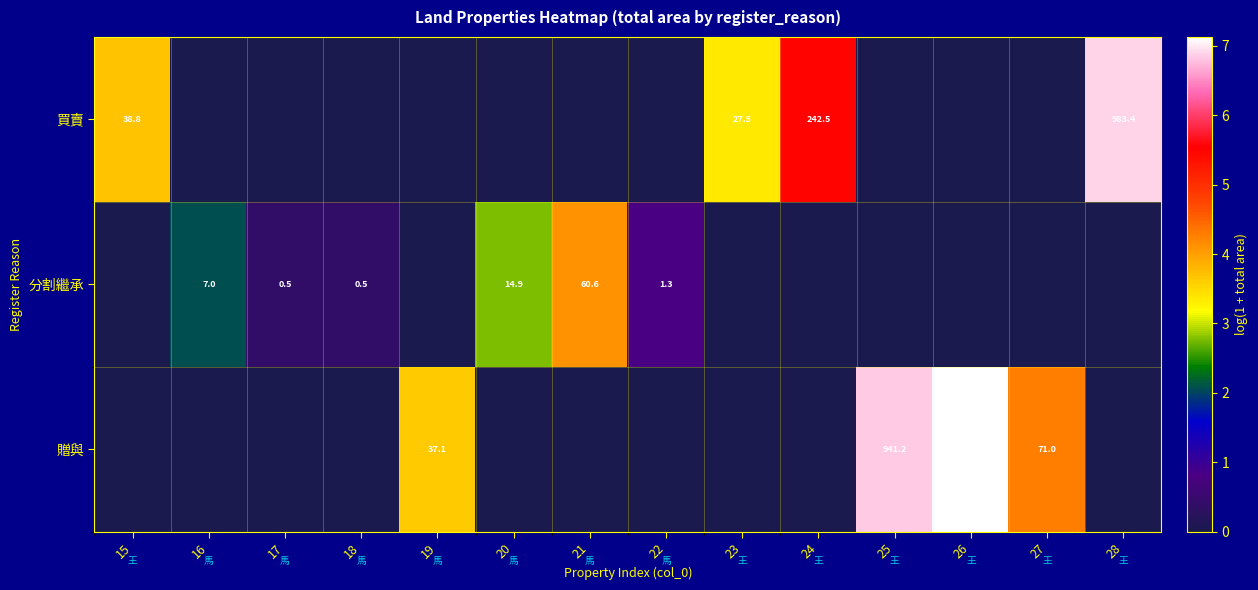

True or false: 買賣 has a value of 242.5 at 24.

True